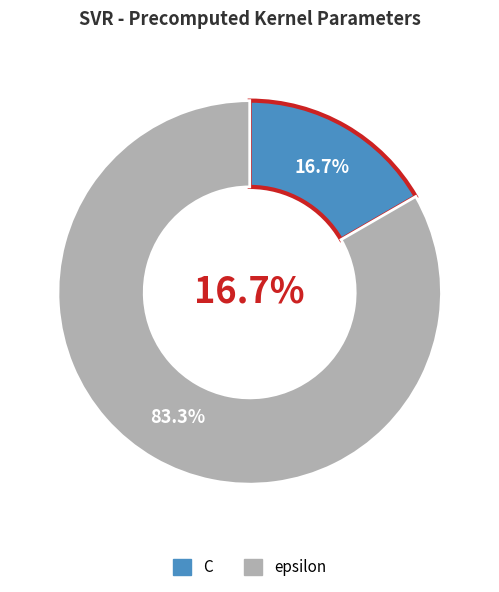

To the nearest percent, what portion does epsilon represent?

83%